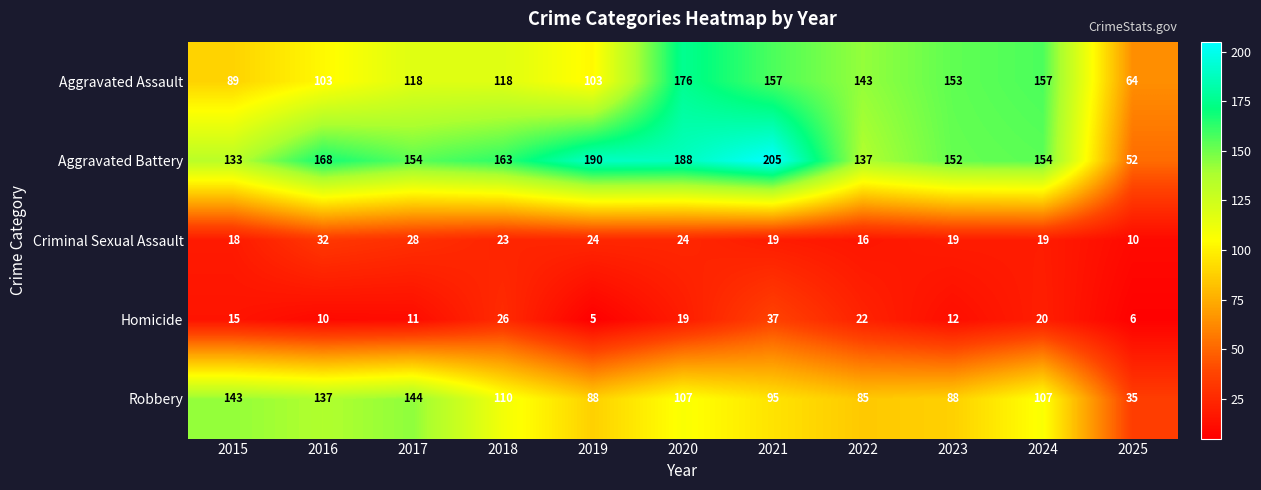

The Aggravated Battery series shows 168 at 2016. True or false?

True